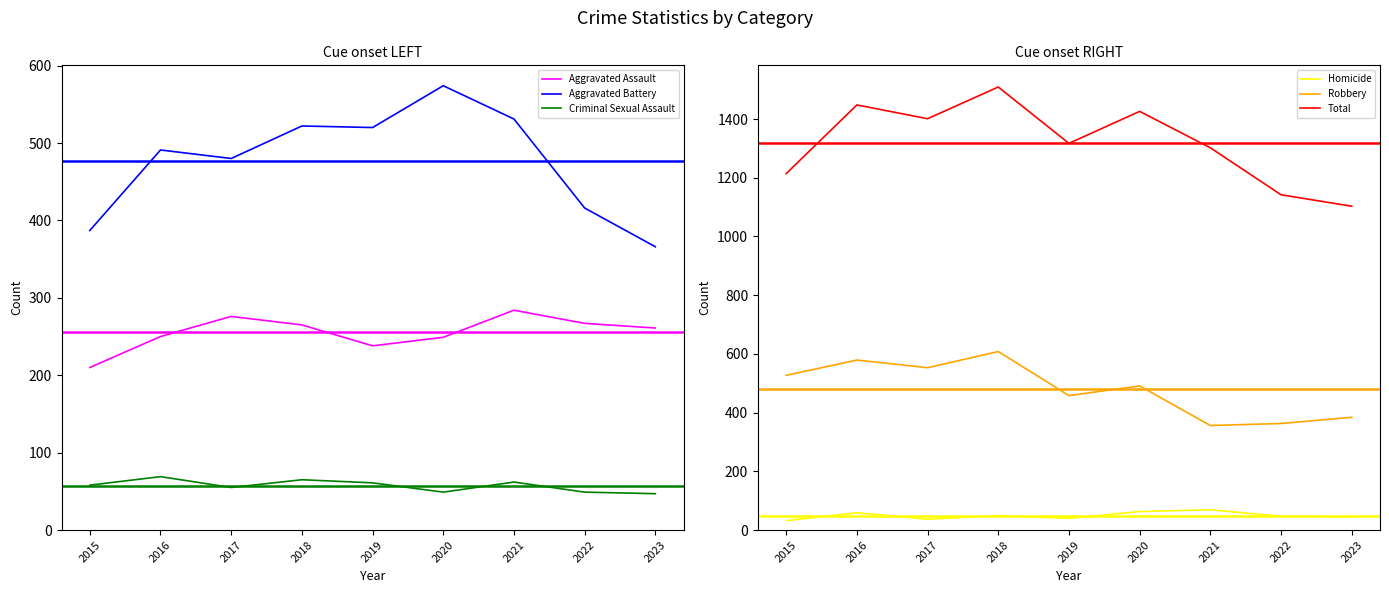

The value of Robbery at 2023 is 384. True or false?

True